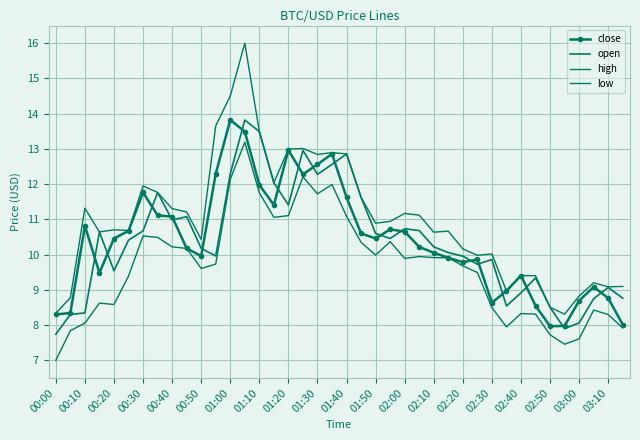

True or false: high has more than 2 interior local peaks.

True